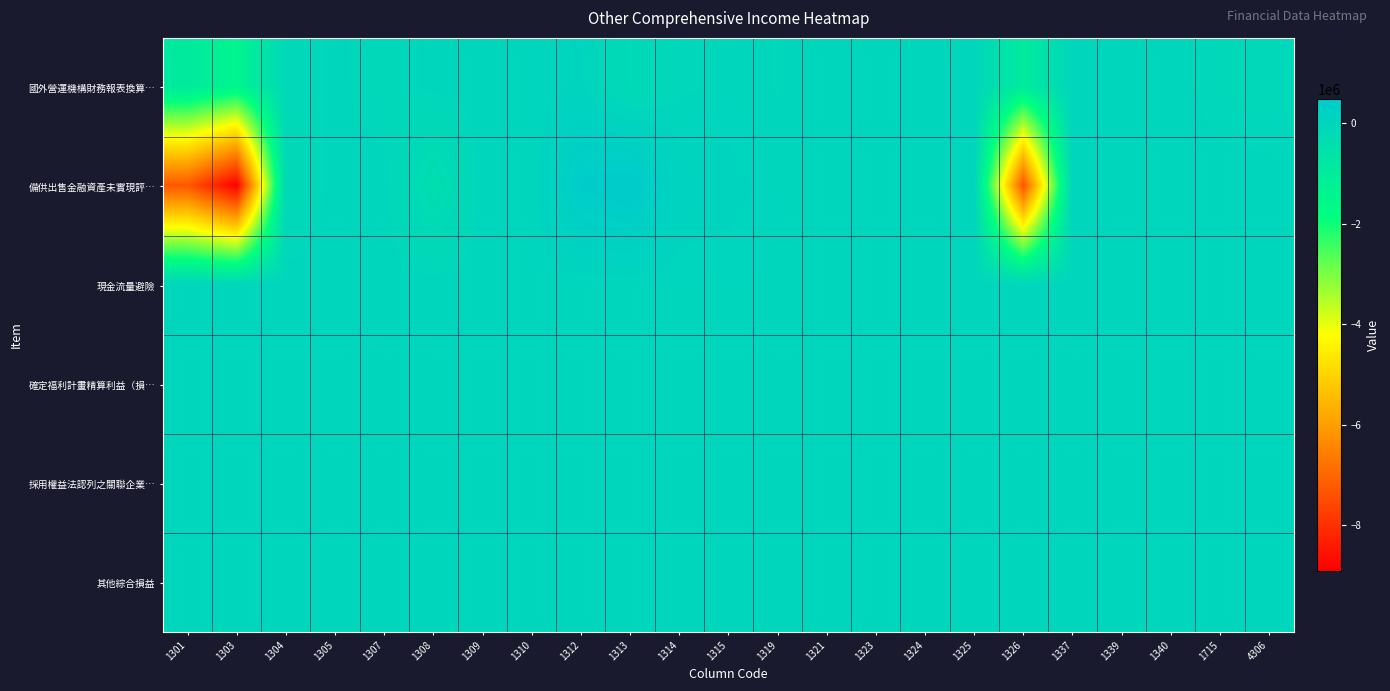

Count the number of categories in the chart.

23